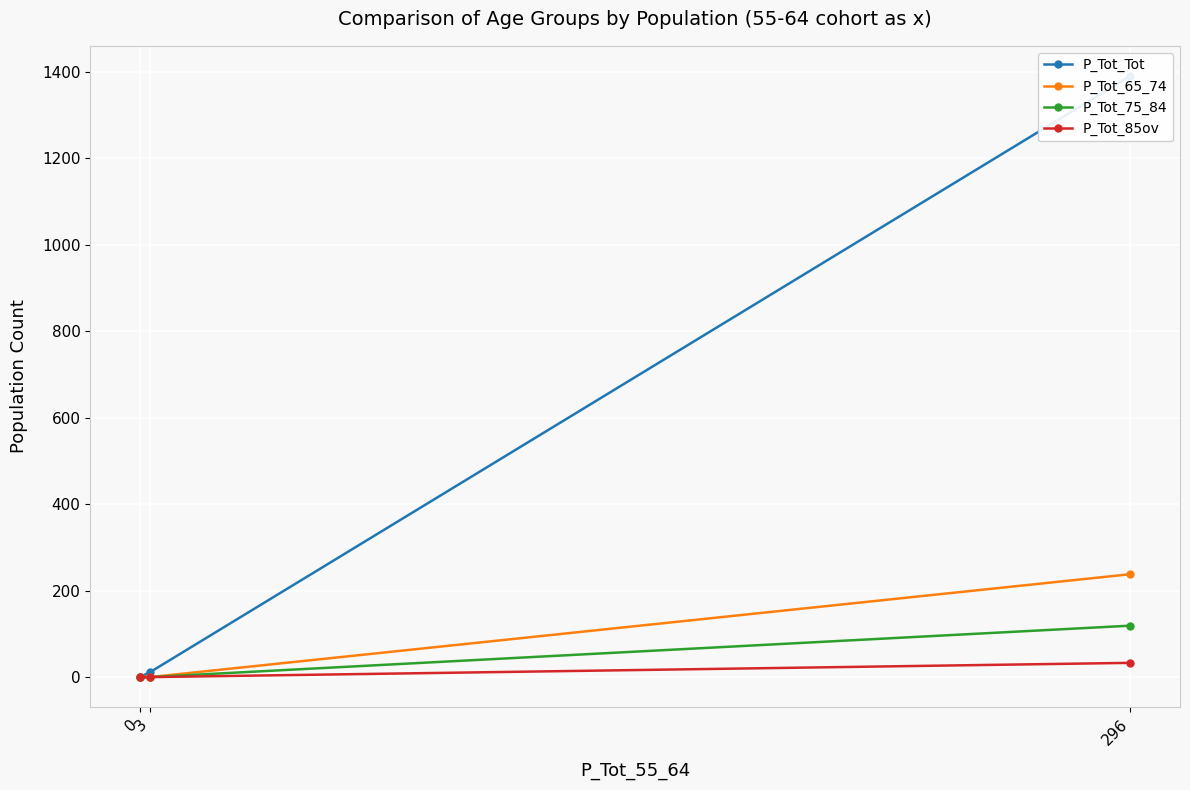

What are all the series names shown in the legend?

P_Tot_Tot, P_Tot_65_74, P_Tot_75_84, P_Tot_85ov